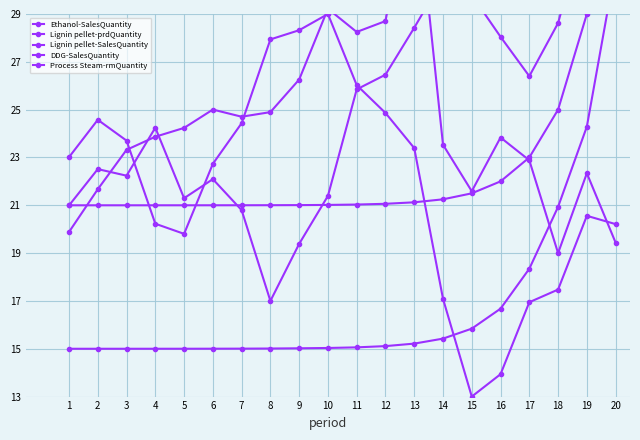

Which label corresponds to the largest value in the chart?

20